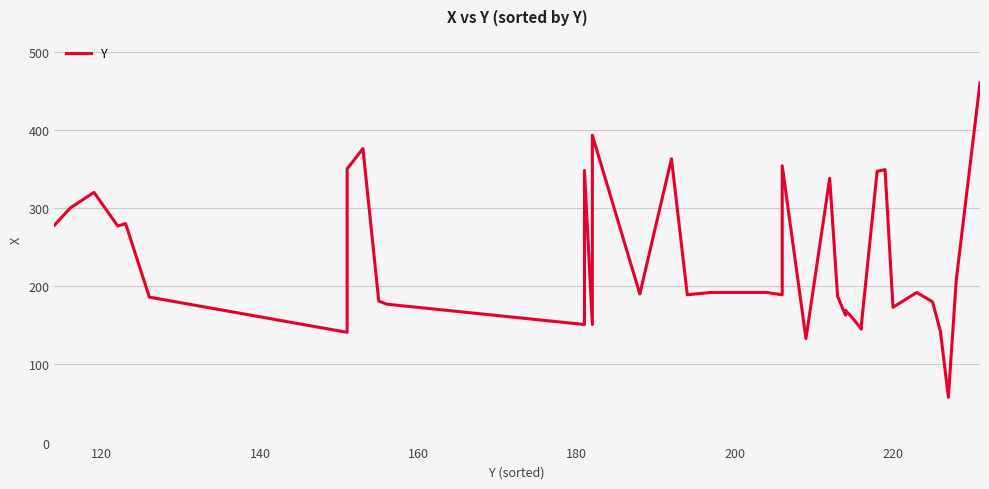

What is the value of the 20th point from the left?

192